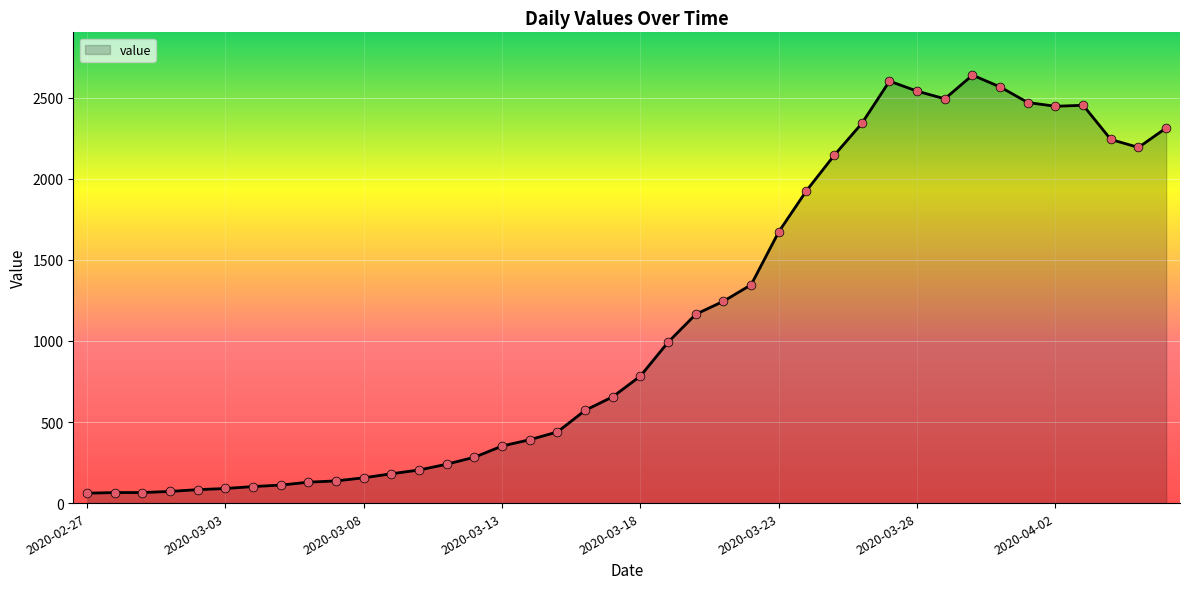

What is the difference between the maximum and minimum values?

2579